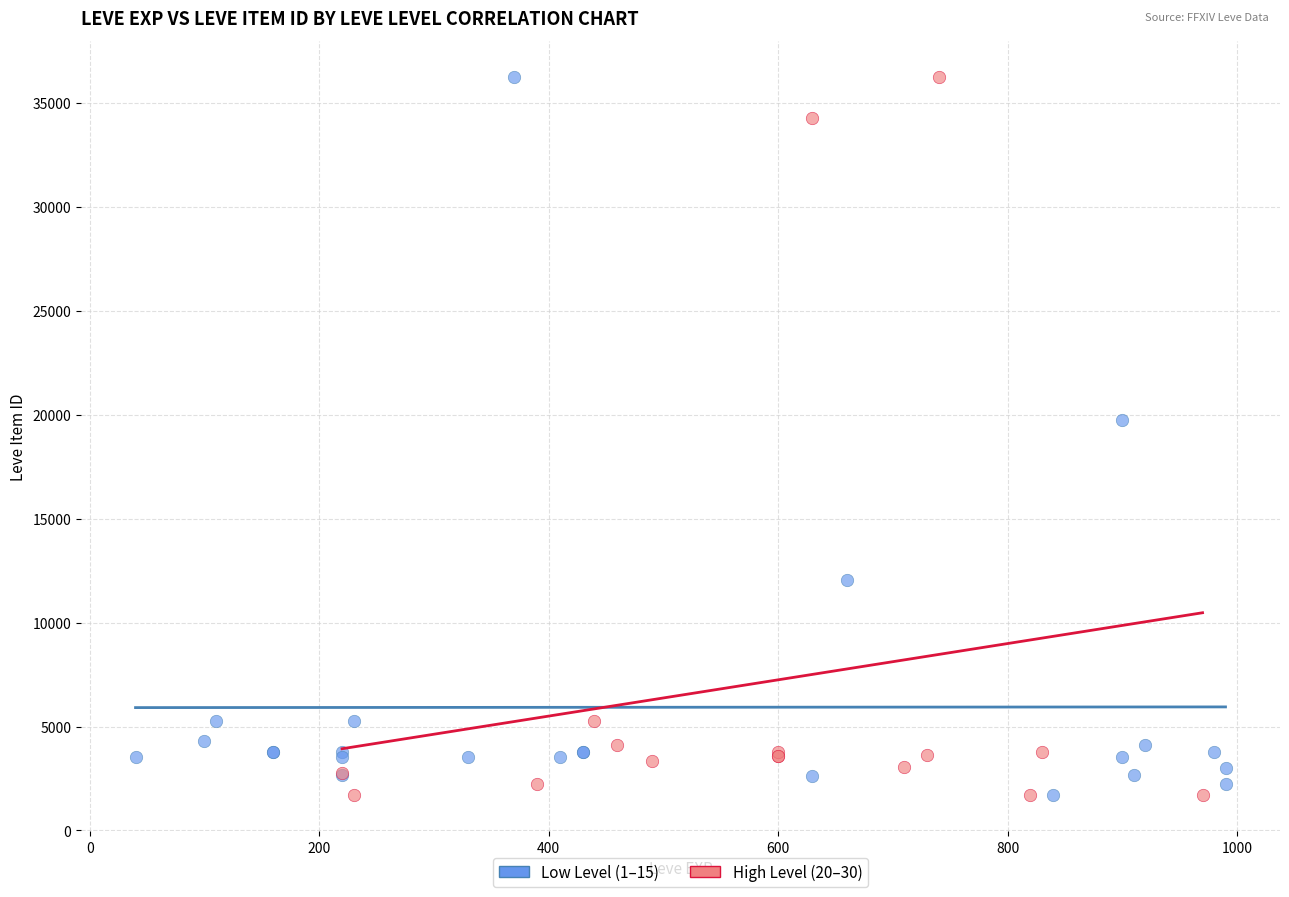

What are all the series names shown in the legend?

Low Level (1–15), High Level (20–30)